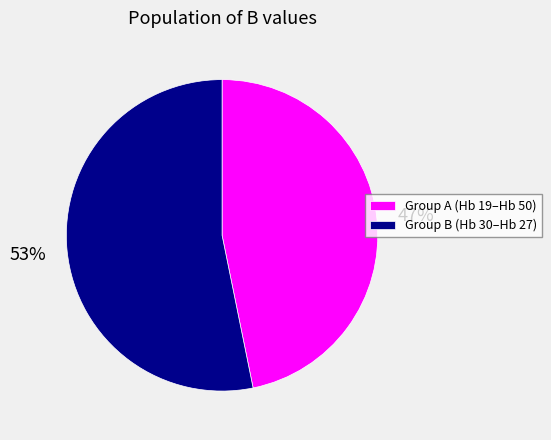

To the nearest percent, what is the difference between the largest and smallest slice percentages?

6%